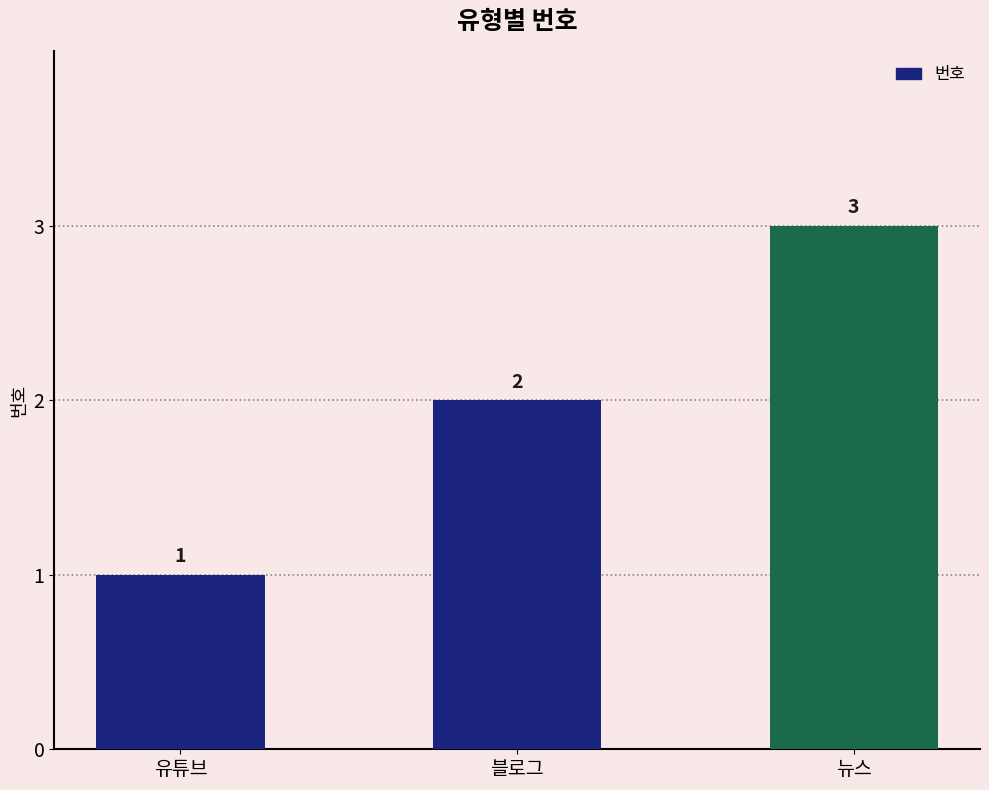

Count the number of categories in the chart.

3